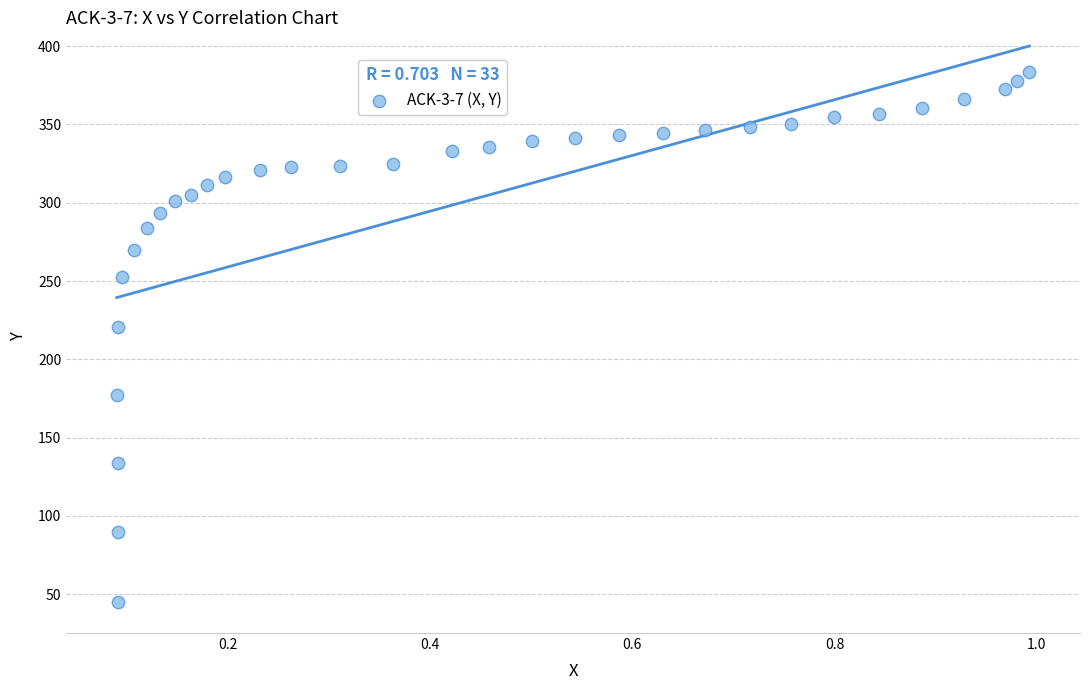

What is the range of X values (max minus min)?

0.9